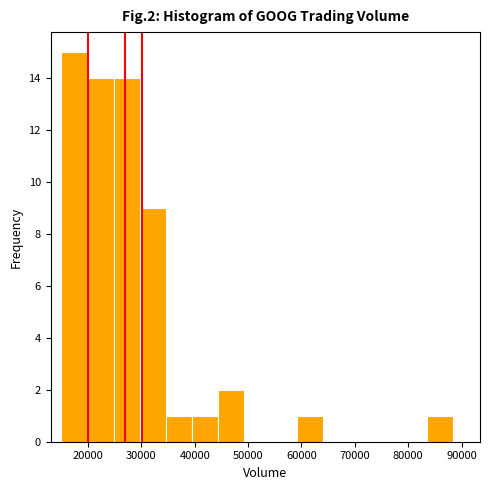

Reading left to right, transcribe this chart: for each bar, give the range it covers on the x-axis and its height. Neither the bar edges nor the heights are printed on the chart, so give them approximately, as read against the axes.

15000 to 20000: 15
20000 to 25000: 14
25000 to 30000: 14
30000 to 35000: 9
35000 to 39000: 1
39000 to 44000: 1
44000 to 49000: 2
49000 to 54000: 0
54000 to 59000: 0
59000 to 64000: 1
64000 to 69000: 0
69000 to 74000: 0
74000 to 79000: 0
79000 to 84000: 0
84000 to 88000: 1